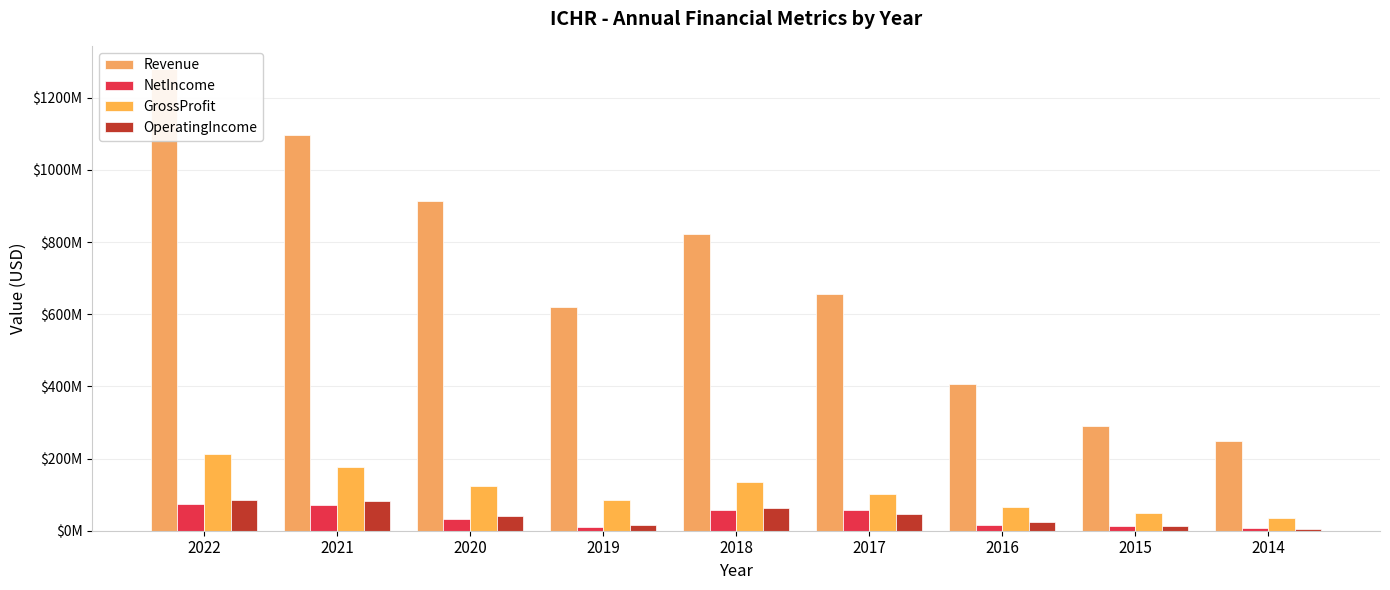

What is the approximate value of GrossProfit at 2019, to the nearest 50?

86364000